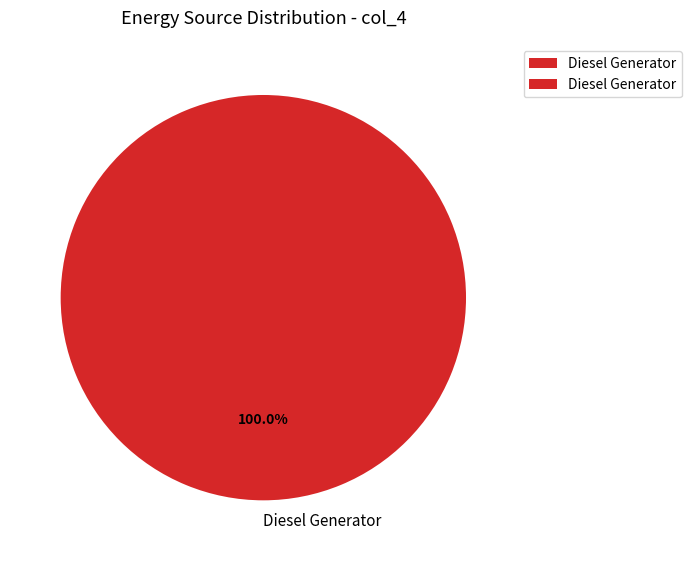

Which slice represents more than half of the pie?

Diesel Generator